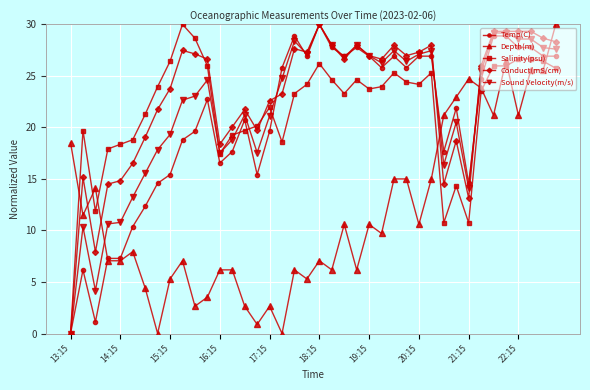

Which series has the largest total across all categories?

Conduct(mS/cm)